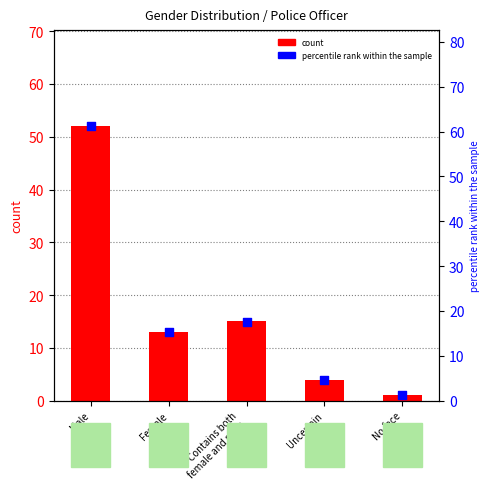

Which series has the widest spread of Y values?

percentile rank within the sample